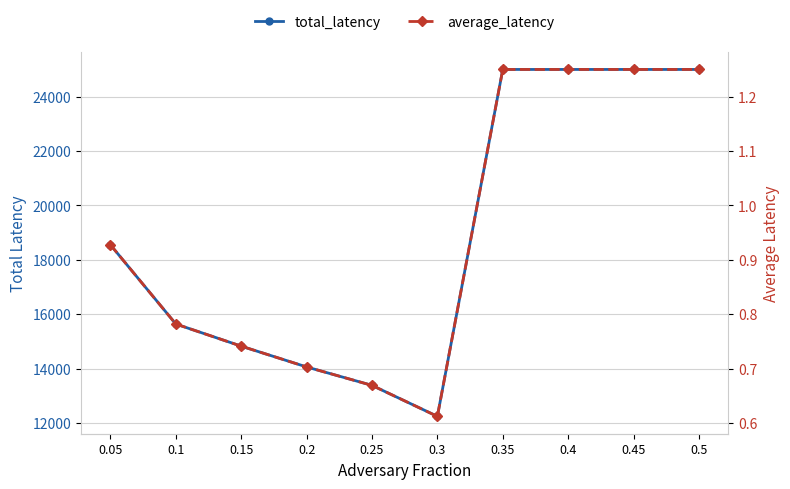

Which category has the highest value in the average_latency series?

0.35